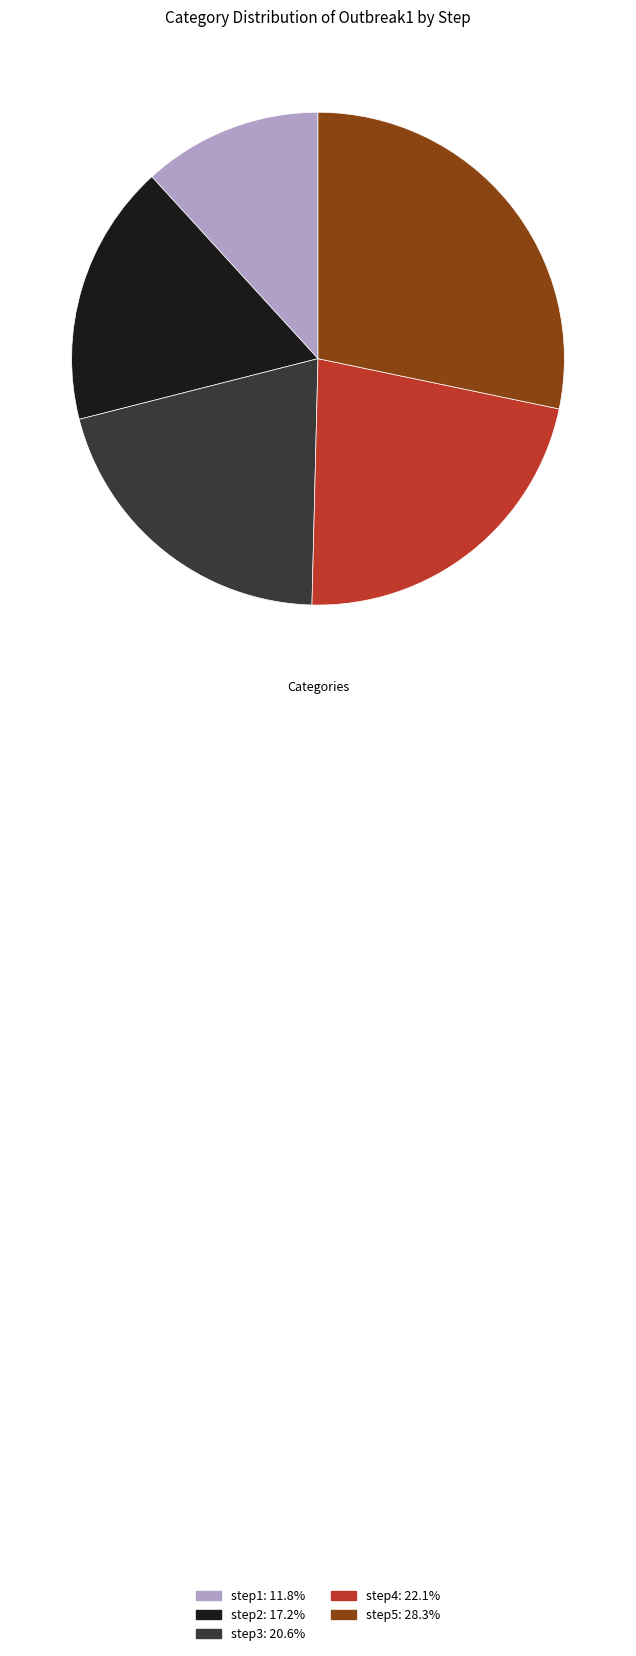

Is there any slice that represents more than half of the pie?

No